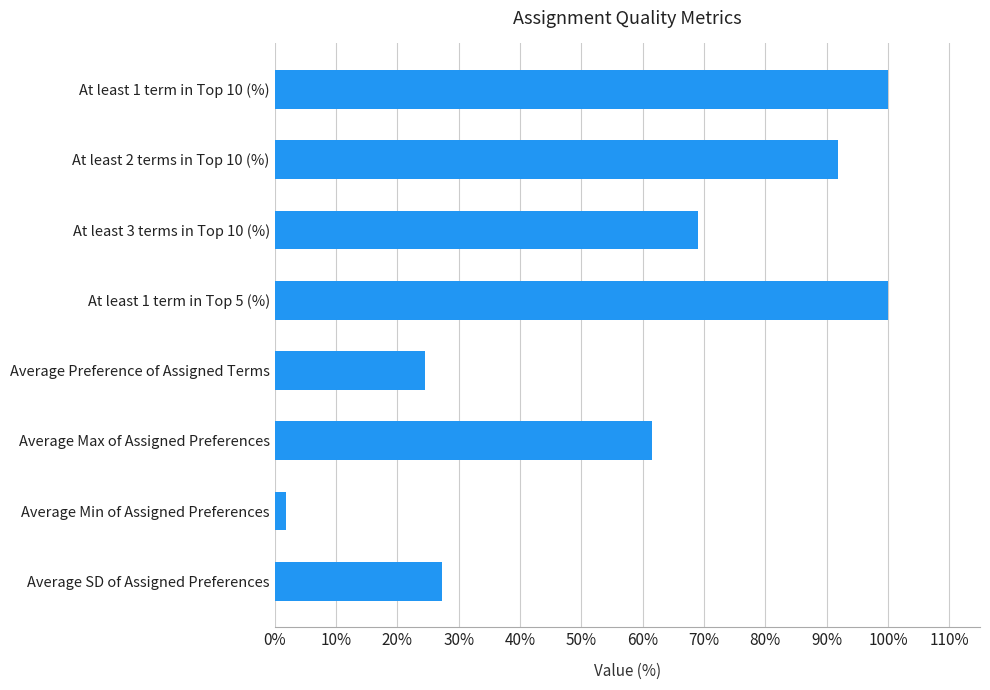

What is the difference between the maximum and minimum values?

98.1